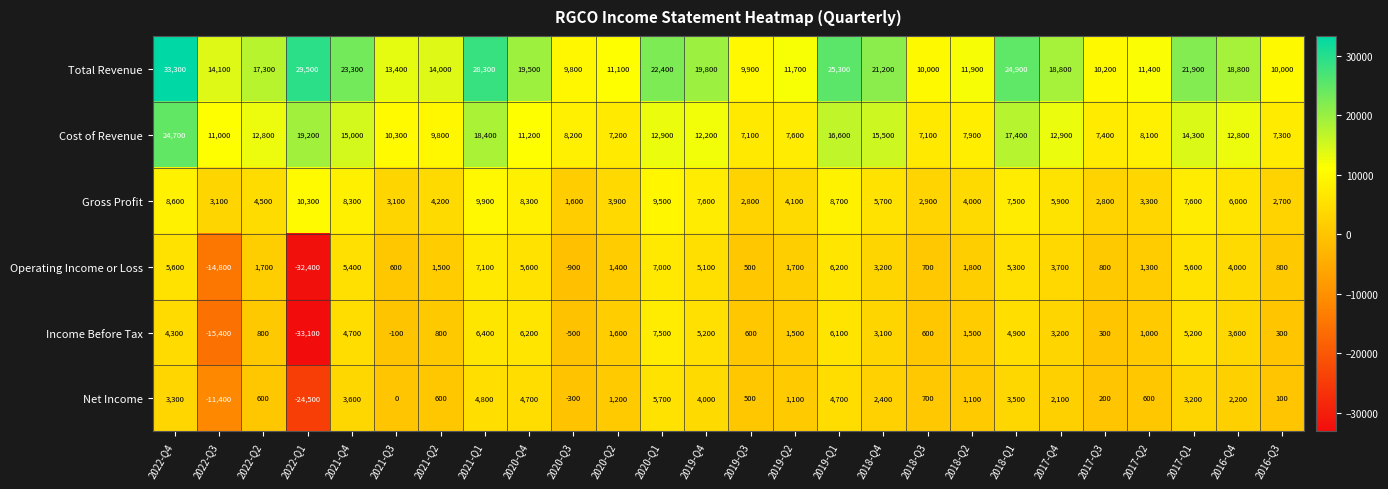

Which series has the largest total across all categories?

Total Revenue